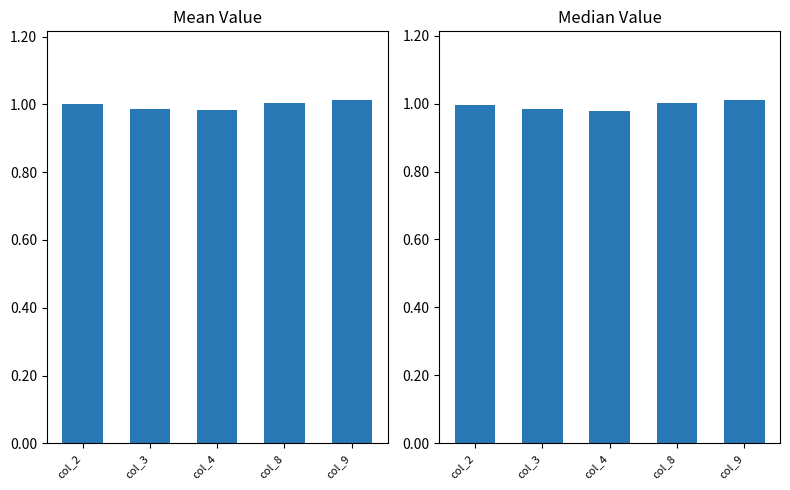

What are all the series names shown in the legend?

Mean, Median